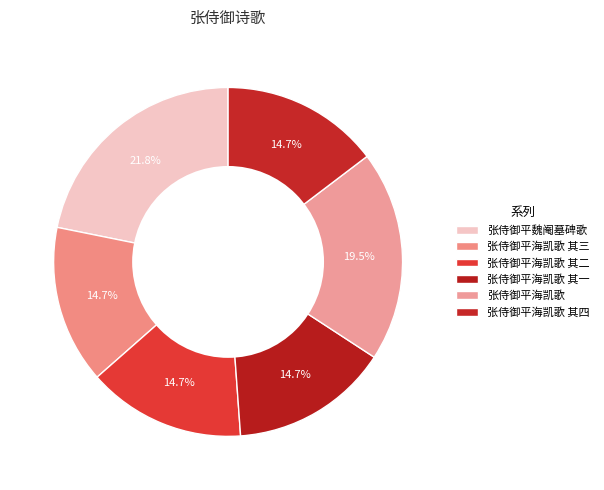

What is the change in value from 张侍御平海凯歌 其一 to 张侍御平海凯歌?

+174874